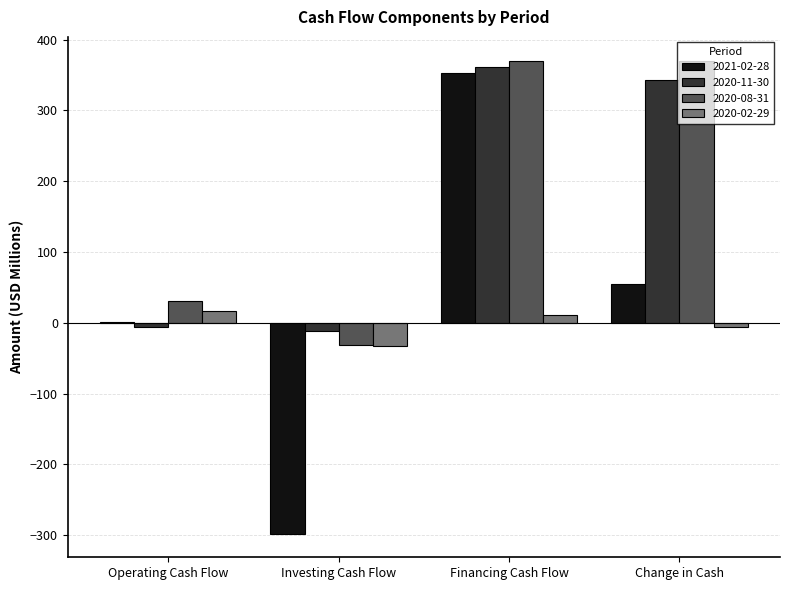

What is the maximum value for 2021-02-28?

352.1